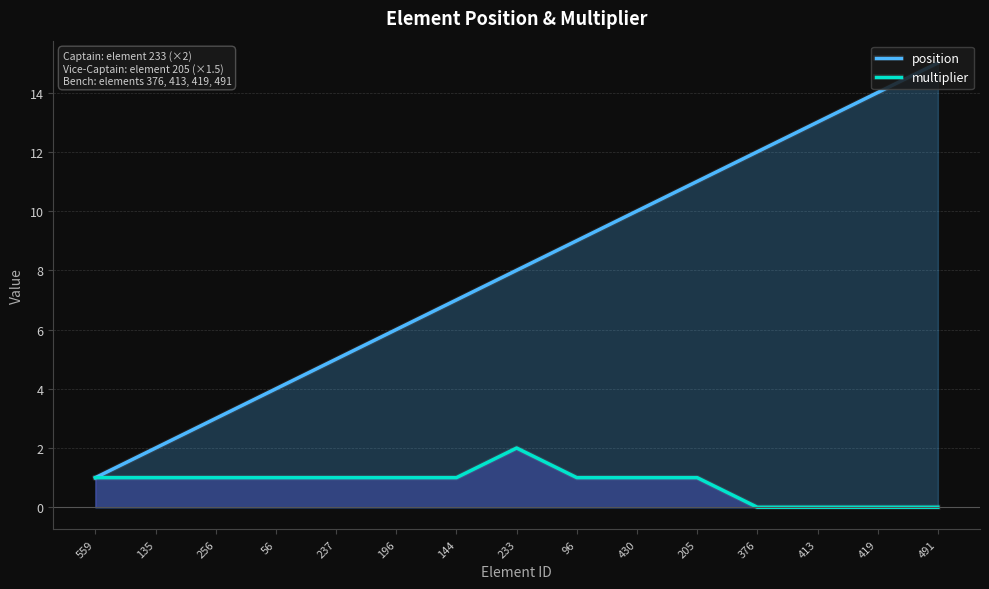

How many multiplier values are between 0 and 1?

14